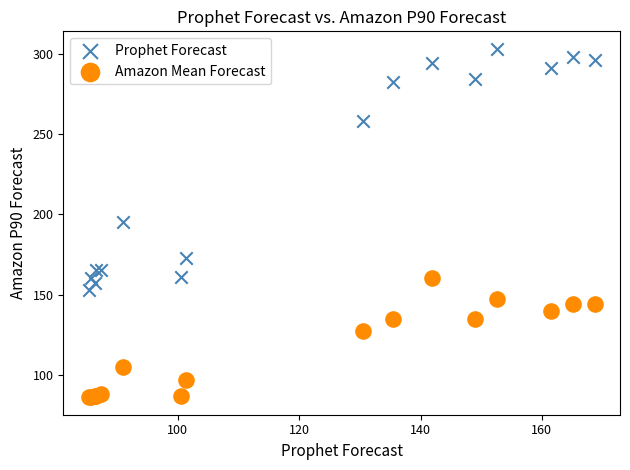

What are all the series names shown in the legend?

Prophet Forecast, Amazon Mean Forecast